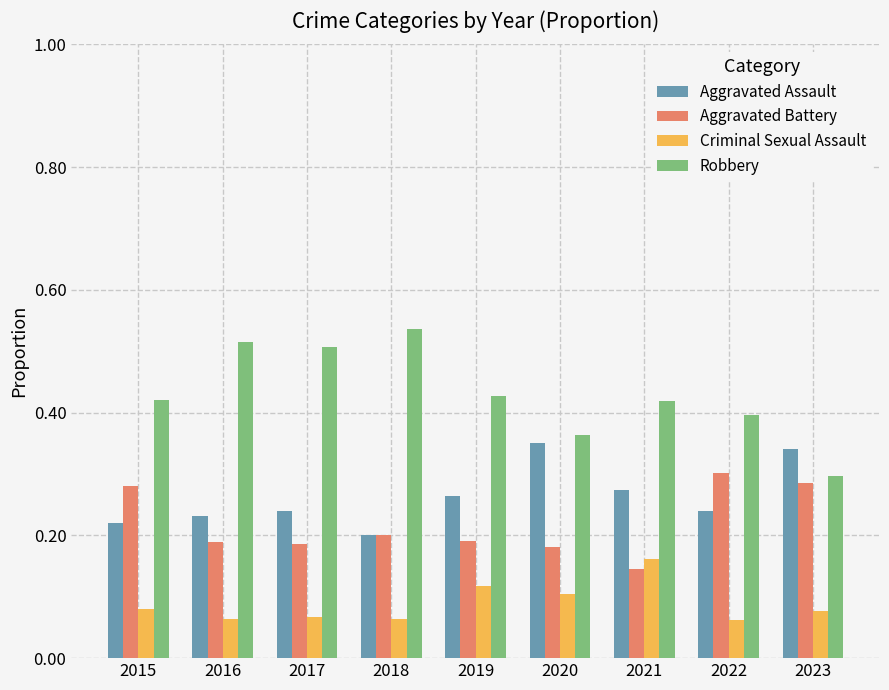

At 2015, list the series in order from smallest to largest.

Criminal Sexual Assault, Aggravated Assault, Aggravated Battery, Robbery